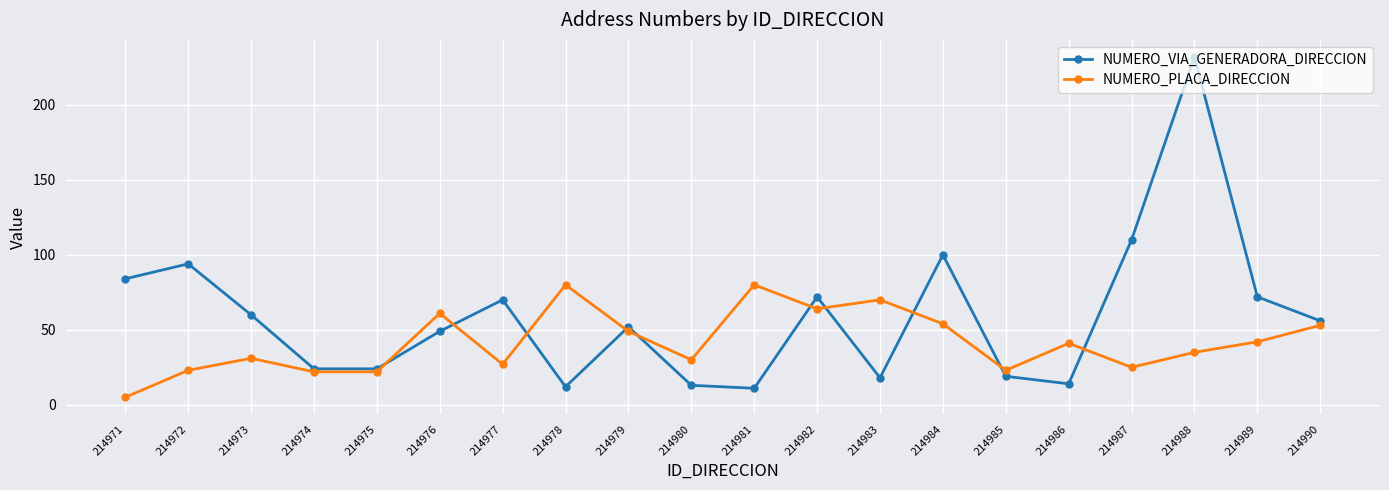

True or false: NUMERO_VIA_GENERADORA_DIRECCION has a value of 22 at 214990.

False